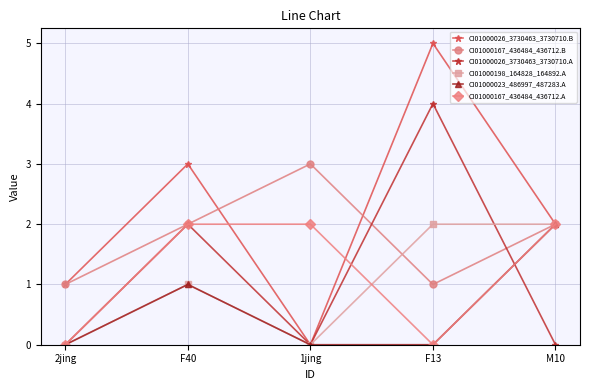

Reading left to right, extract all data points from this chart.

CI01000026_3730463_3730710.B: 2jing=1	F40=3	1jing=0	F13=5	M10=2
CI01000167_436484_436712.B: 2jing=1	F40=2	1jing=3	F13=1	M10=2
CI01000026_3730463_3730710.A: 2jing=0	F40=2	1jing=0	F13=4	M10=0
CI01000198_164828_164892.A: 2jing=0	F40=1	1jing=0	F13=2	M10=2
CI01000023_486997_487283.A: 2jing=0	F40=1	1jing=0	F13=0	M10=2
CI01000167_436484_436712.A: 2jing=0	F40=2	1jing=2	F13=0	M10=2